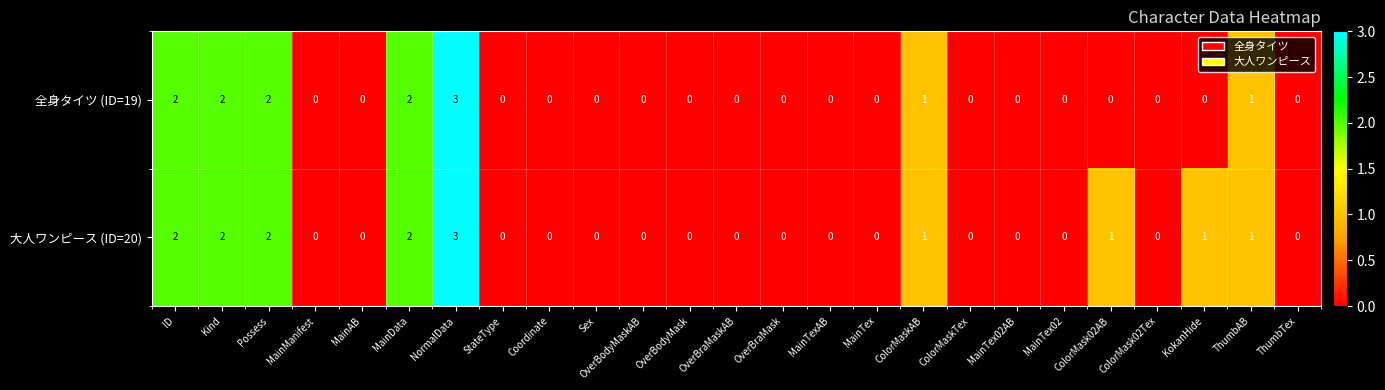

The value of 大人ワンピース (ID=20) at MainTex is -2. True or false?

False